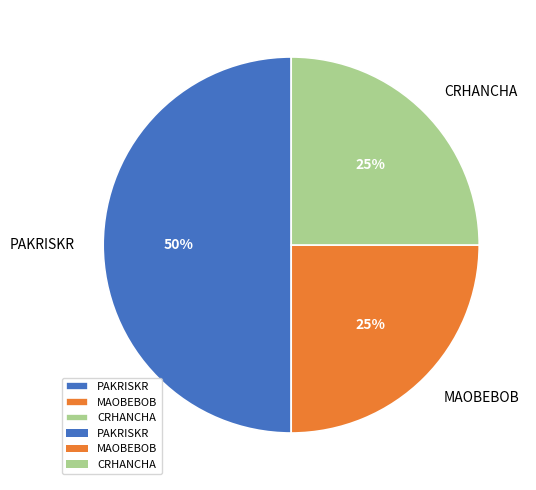

Does CRHANCHA represent more than half of the total?

No